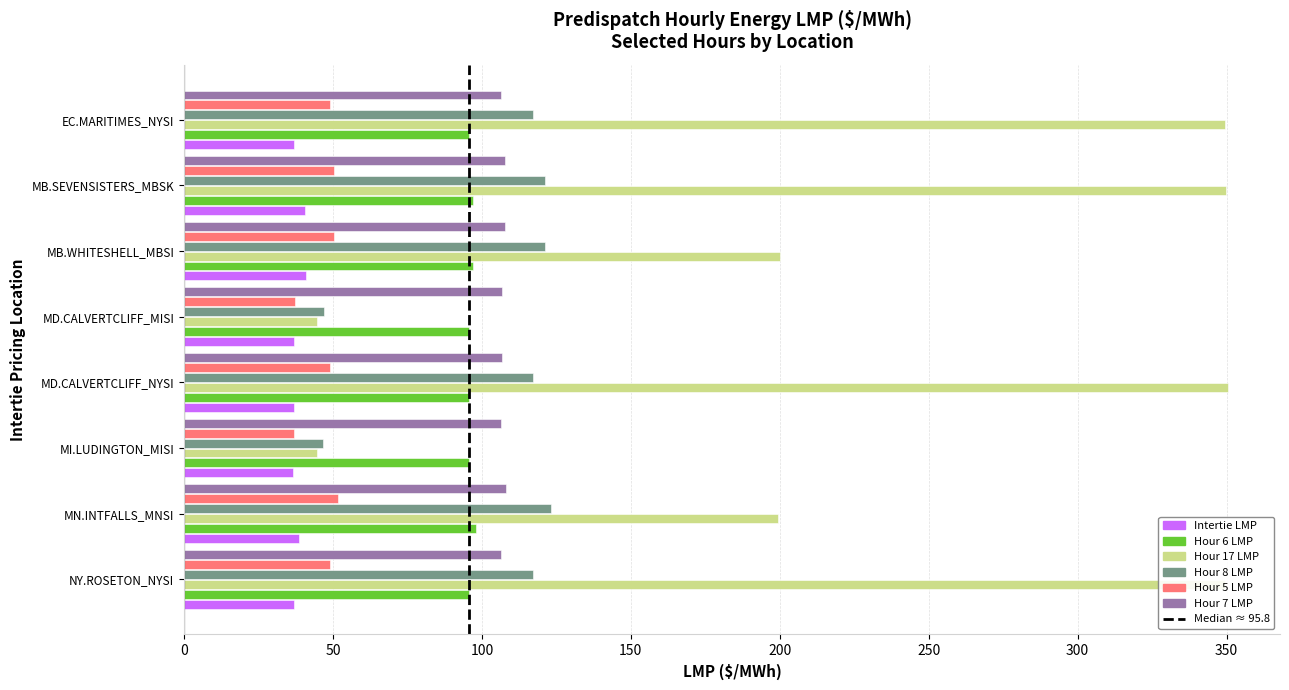

What is the average value of the Hour 5 LMP series?

46.6